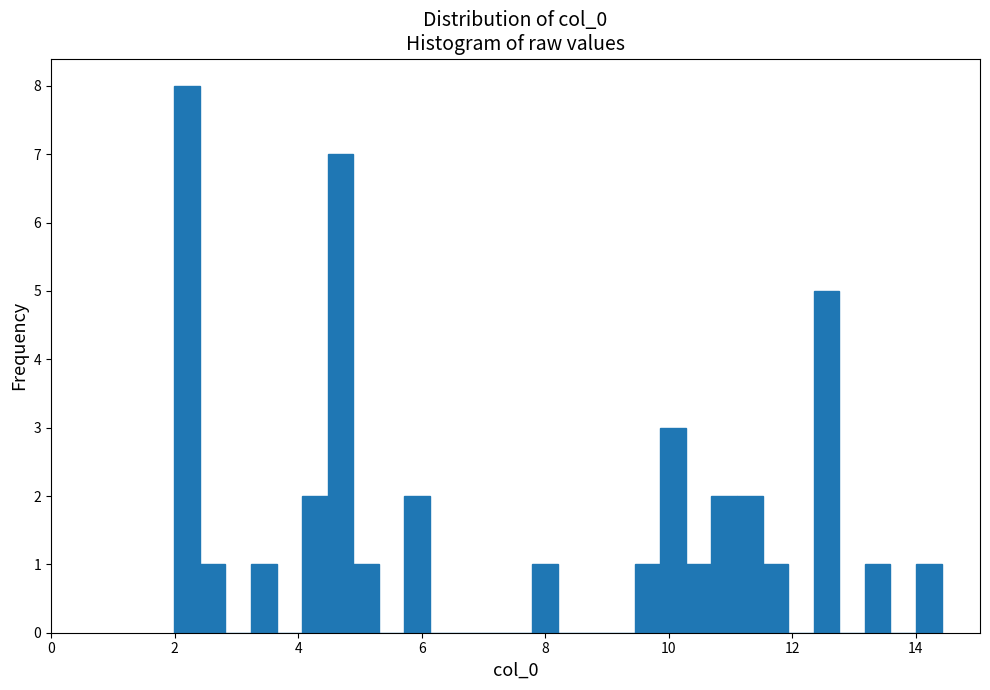

Read against the x-axis, roughly where is the centre of the tallest bar?

2.2